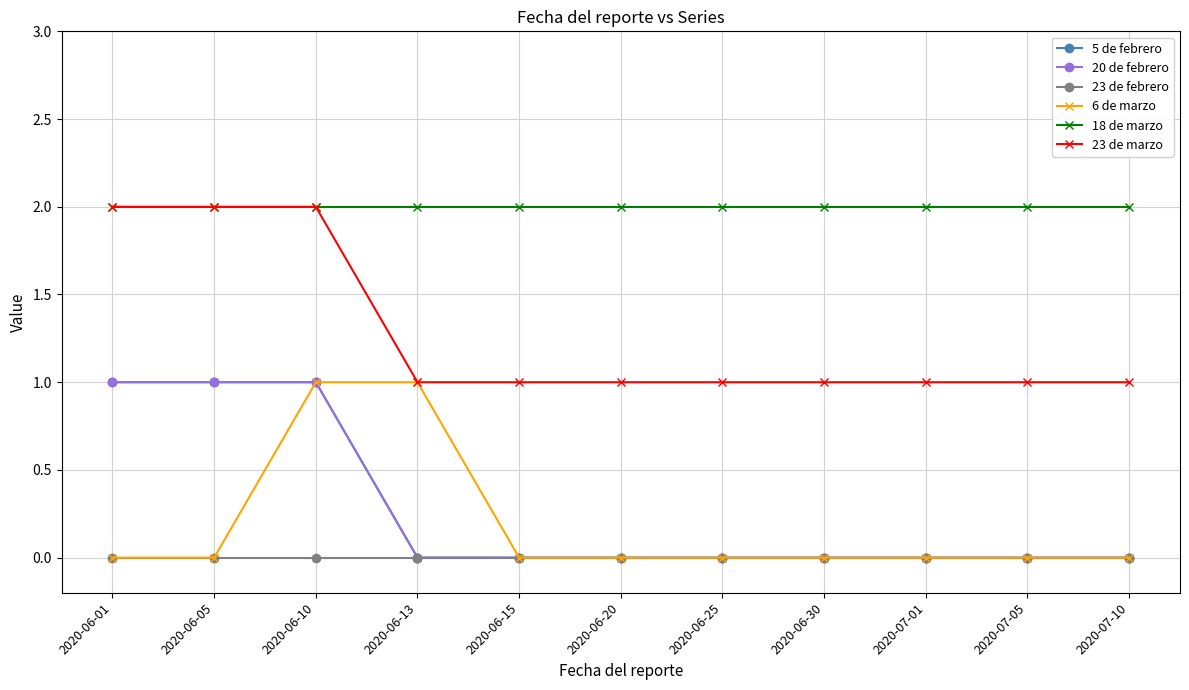

At 2020-06-15, list the series in order from smallest to largest.

5 de febrero, 20 de febrero, 23 de febrero, 6 de marzo, 23 de marzo, 18 de marzo